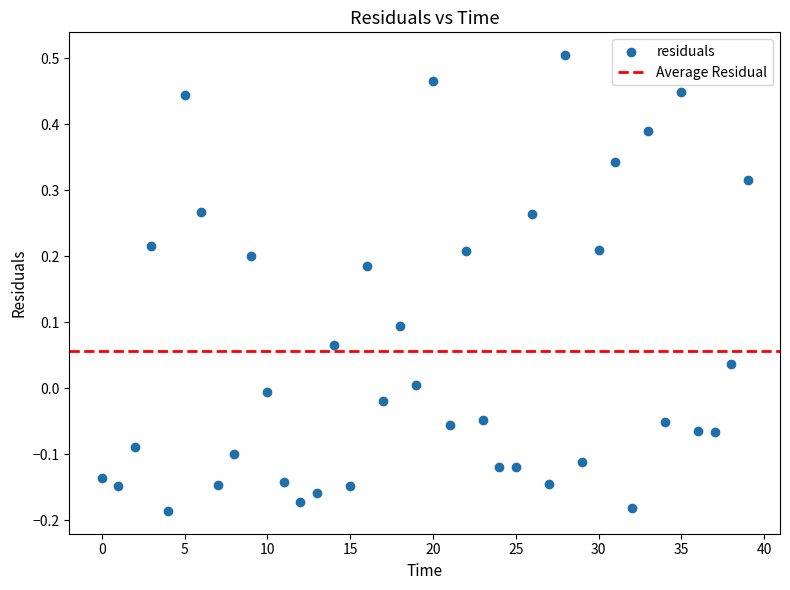

What is the range of Y values (max minus min)?

0.7